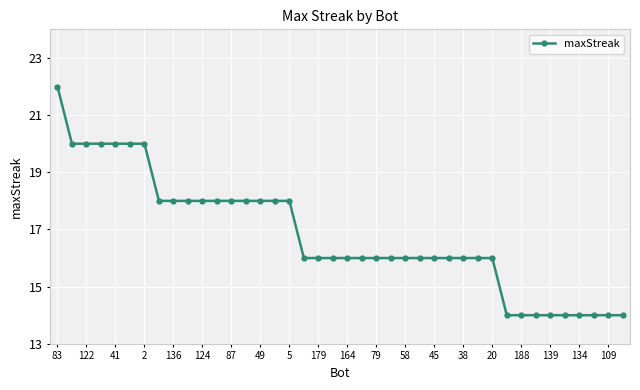

What is the value of the 11th point from the left?

18